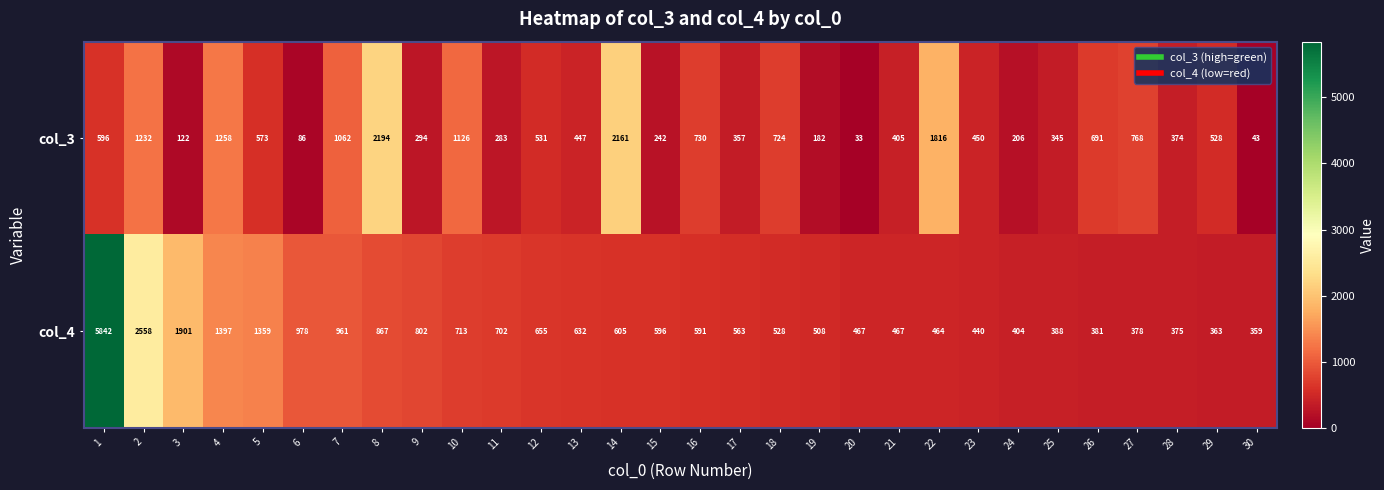

Which series has the largest total across all categories?

col_4